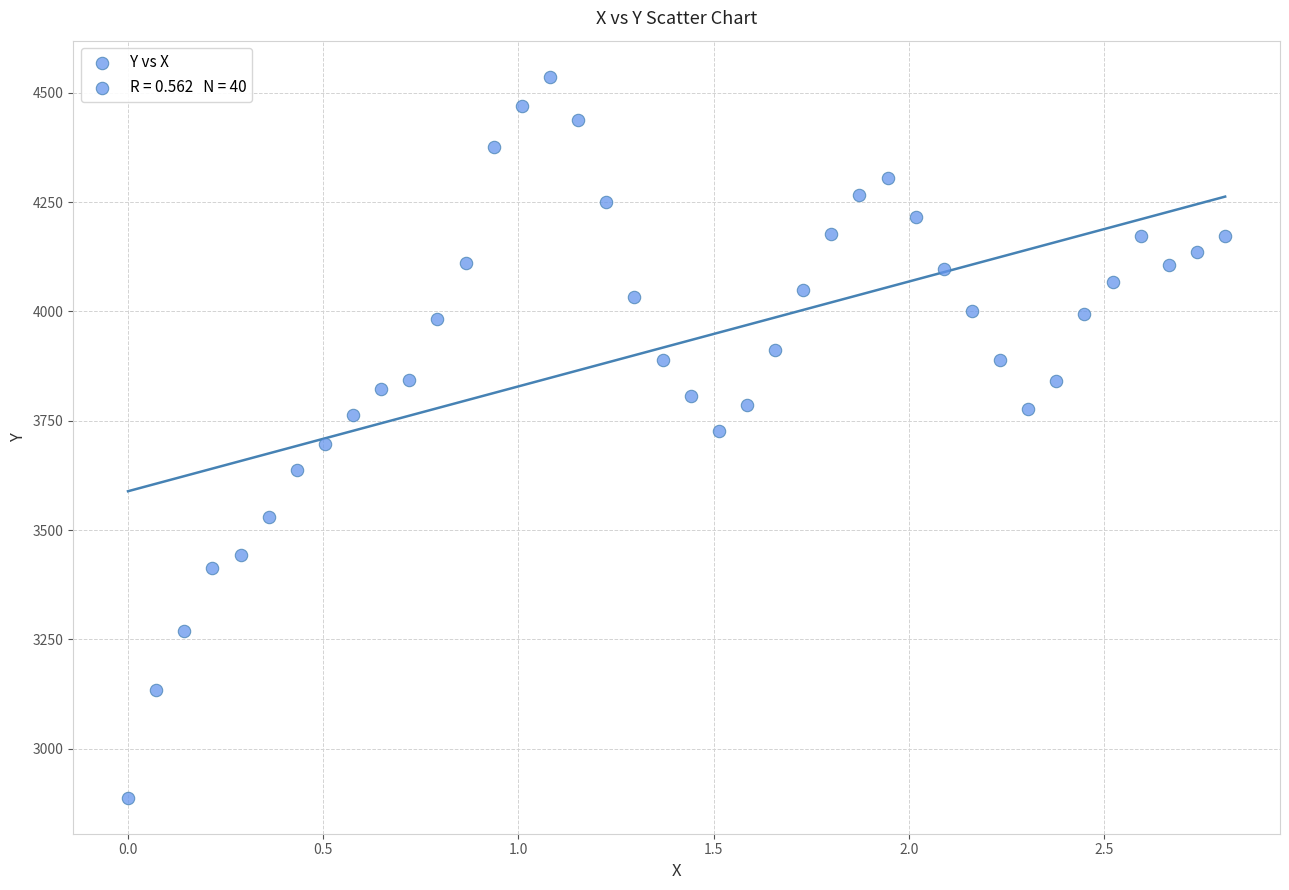

What is the range of X values (max minus min)?

2.8